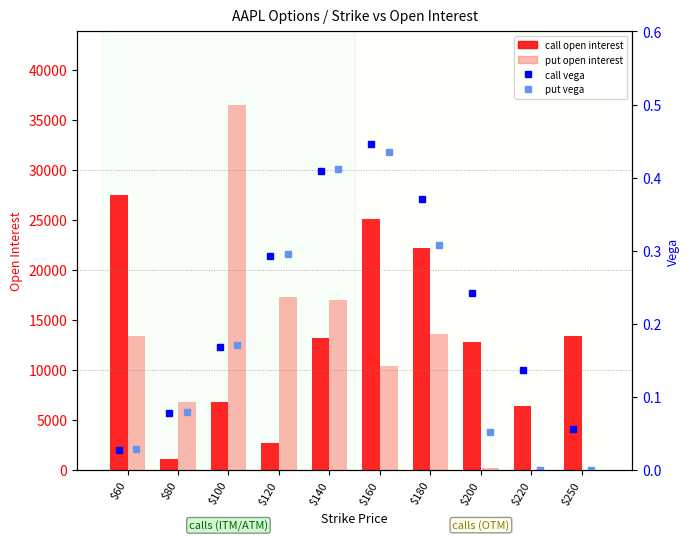

Does the chart contain any negative values?

No